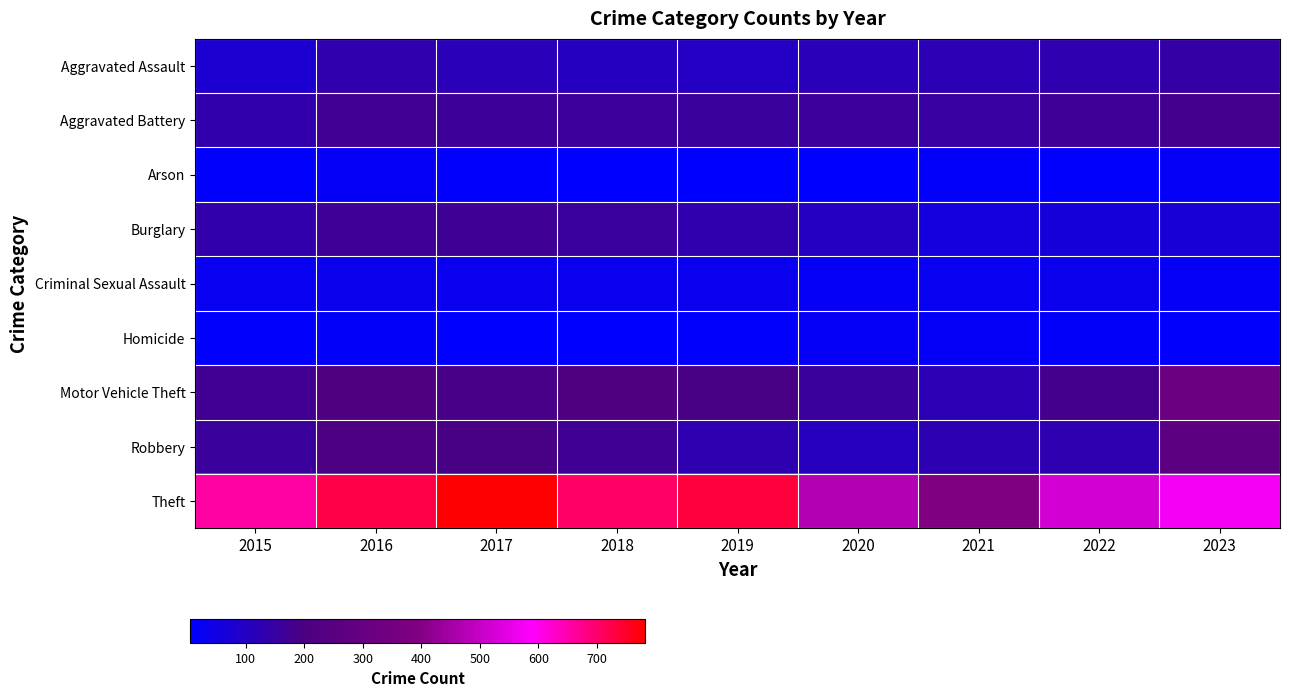

Between 2022 and 2018, which is larger?

2022